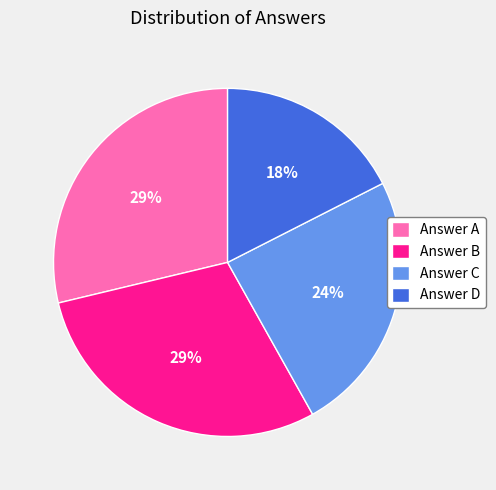

Which has a higher value, Answer A or Answer C?

Answer A